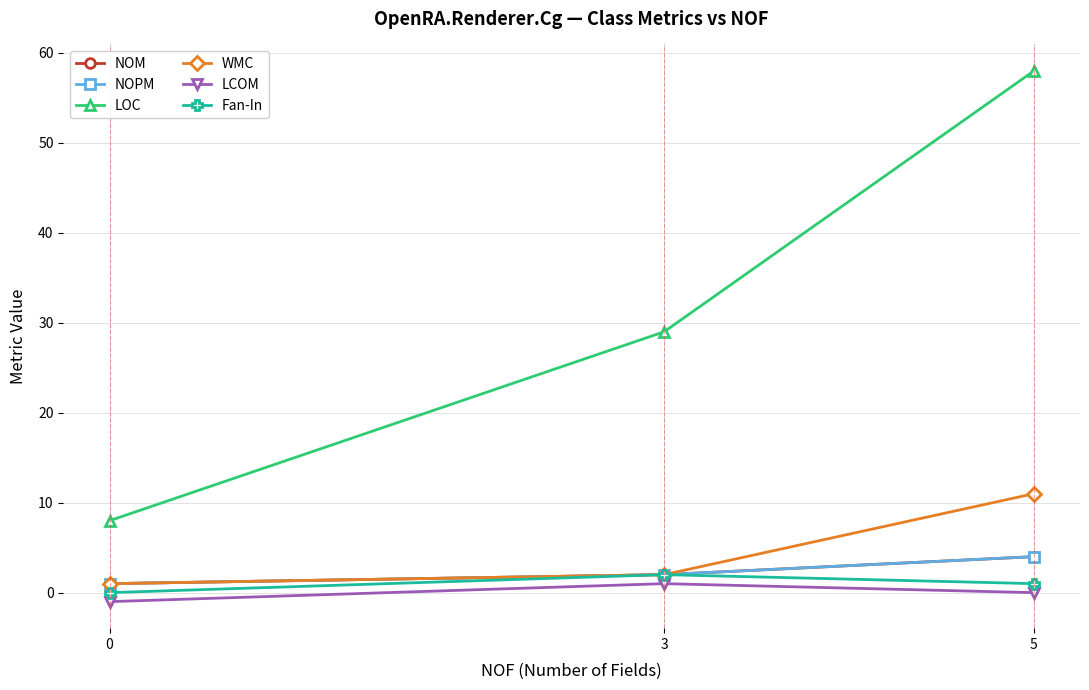

Between 3 and 5, which is larger?

5